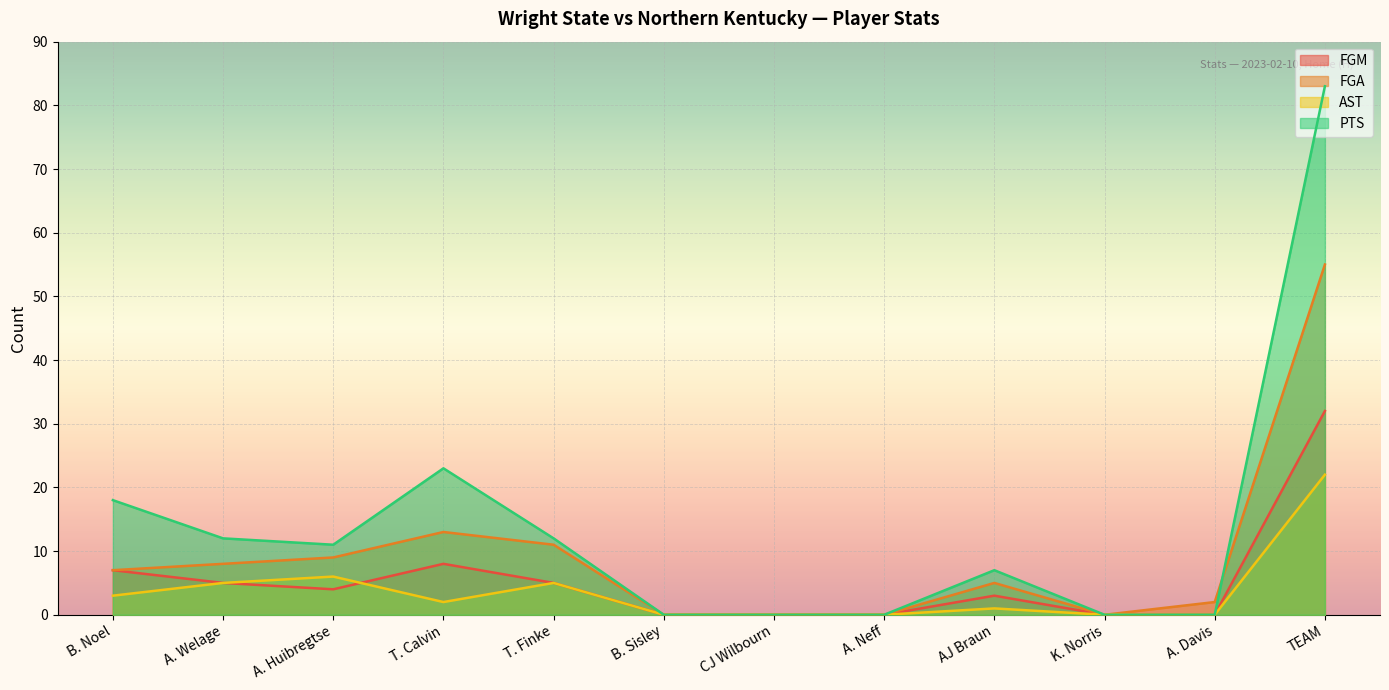

The FGM series shows 4 at A. Huibregtse. True or false?

True